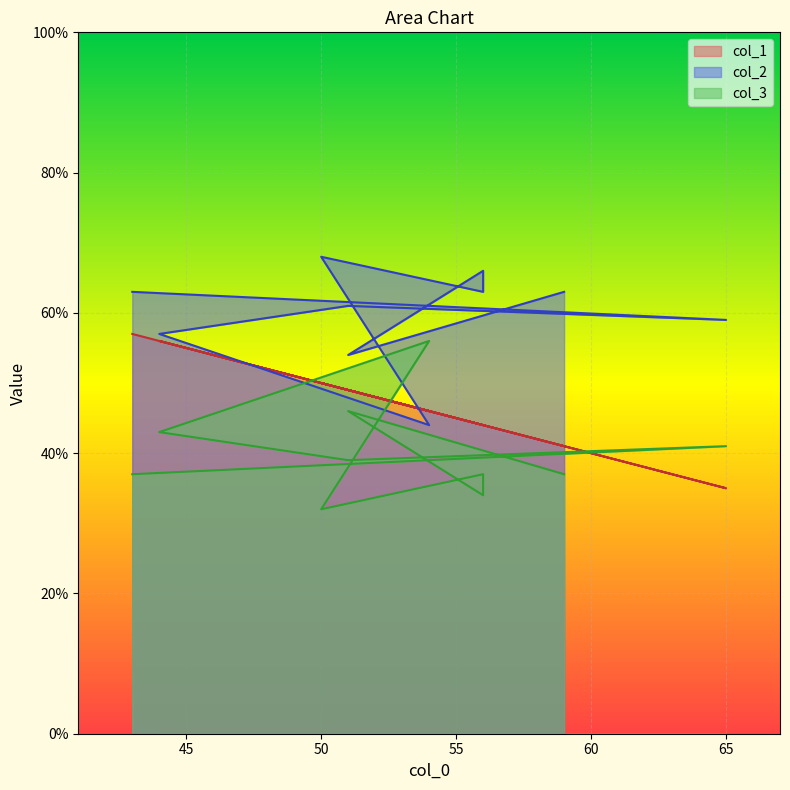

Between 59 and 54, which is larger?

54